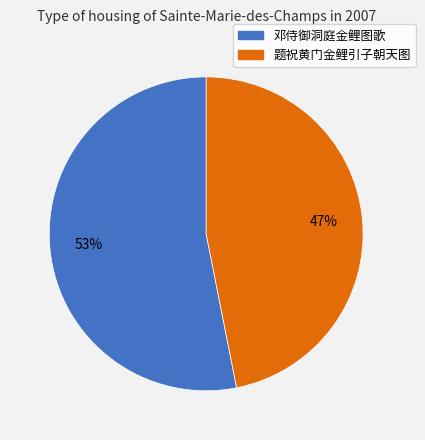

Does 题祝黄门金鲤引子朝天图 represent more than half of the total?

No